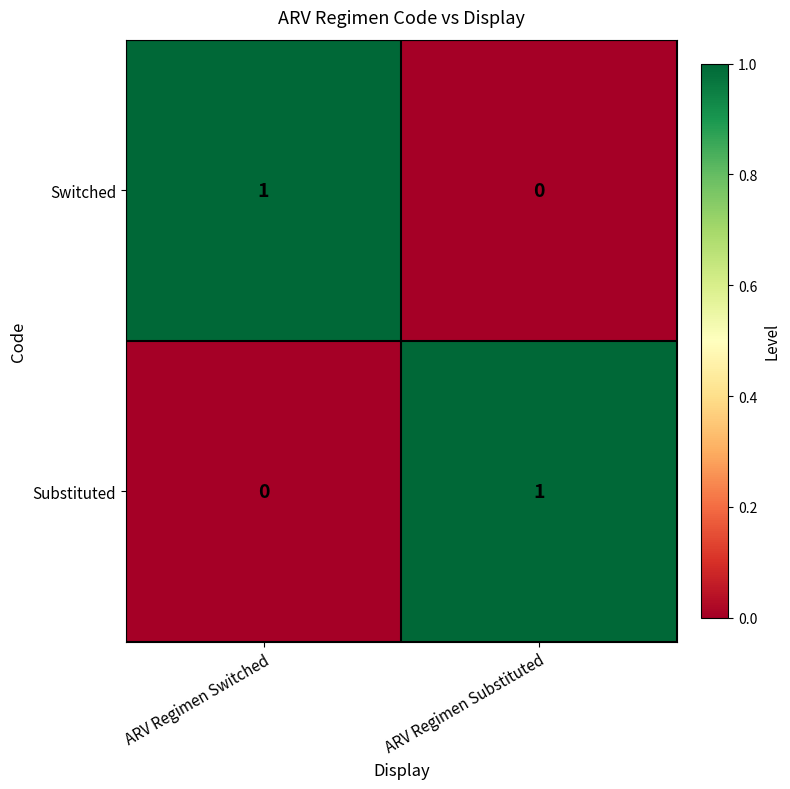

What is the spread (max minus min) of values at ARV Regimen Switched?

1